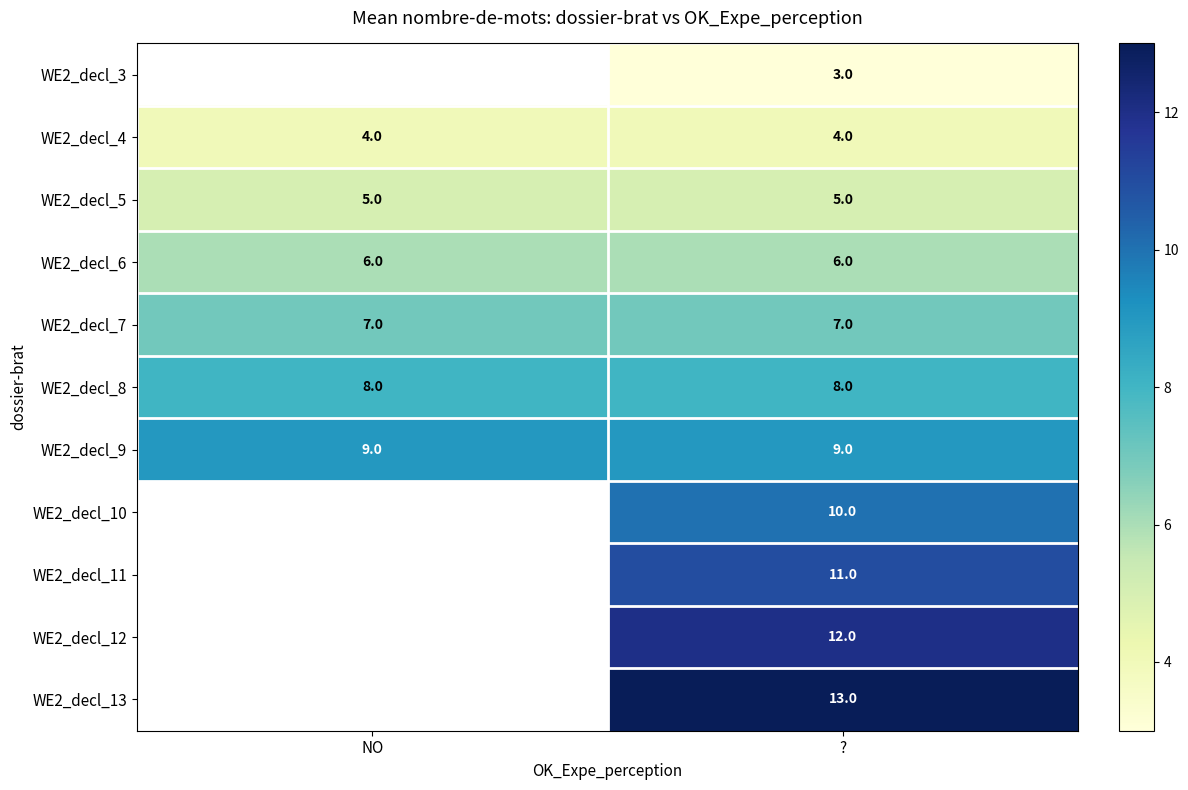

Between ? and NO, which is larger?

NO